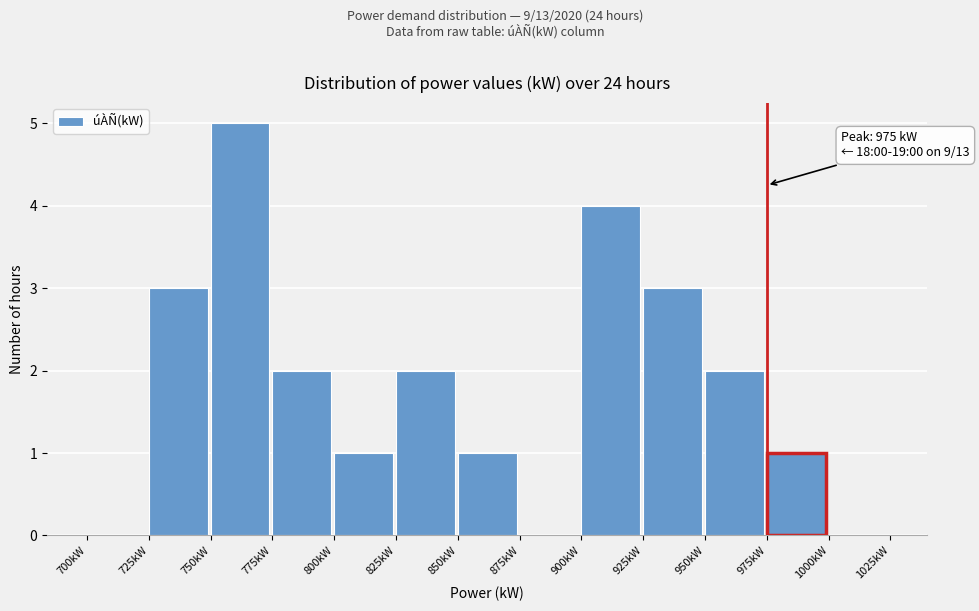

Which range on the x-axis has the tallest bar?

750 to 775